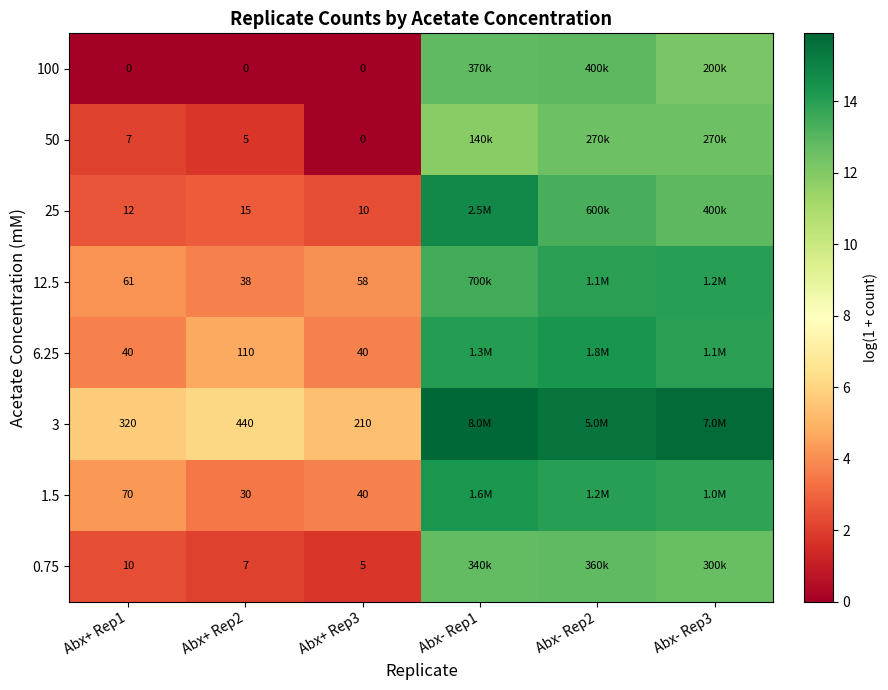

What is the difference between the maximum and minimum values in the 100 series?

12.9